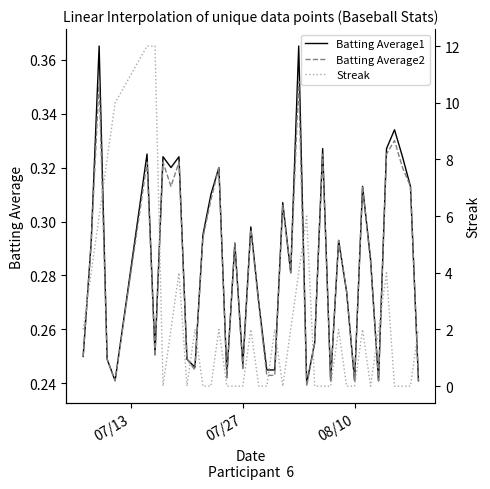

How many times do Streak and Batting Average1 cross each other?

20